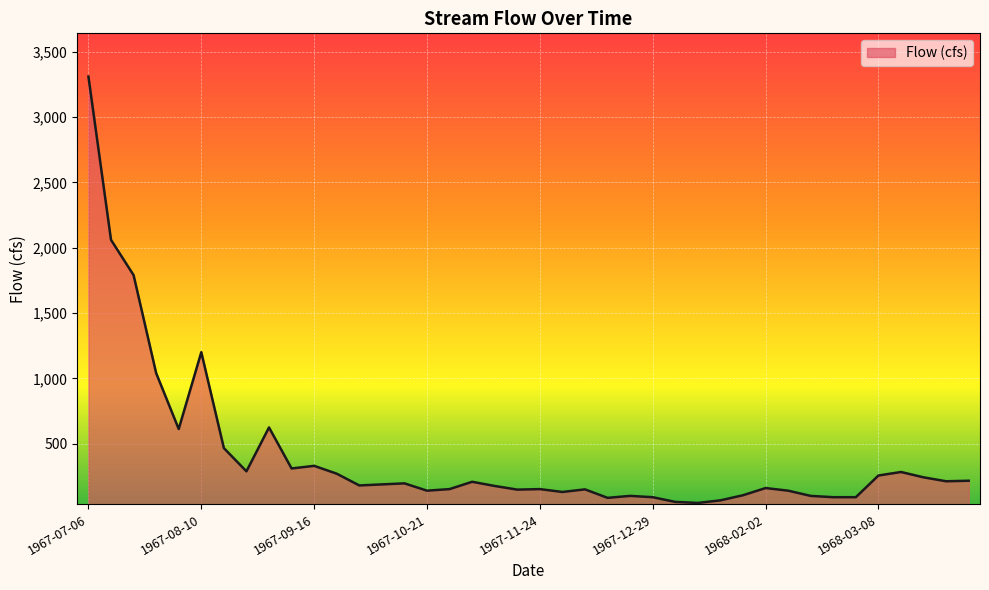

What is the maximum value shown in the chart?

3310